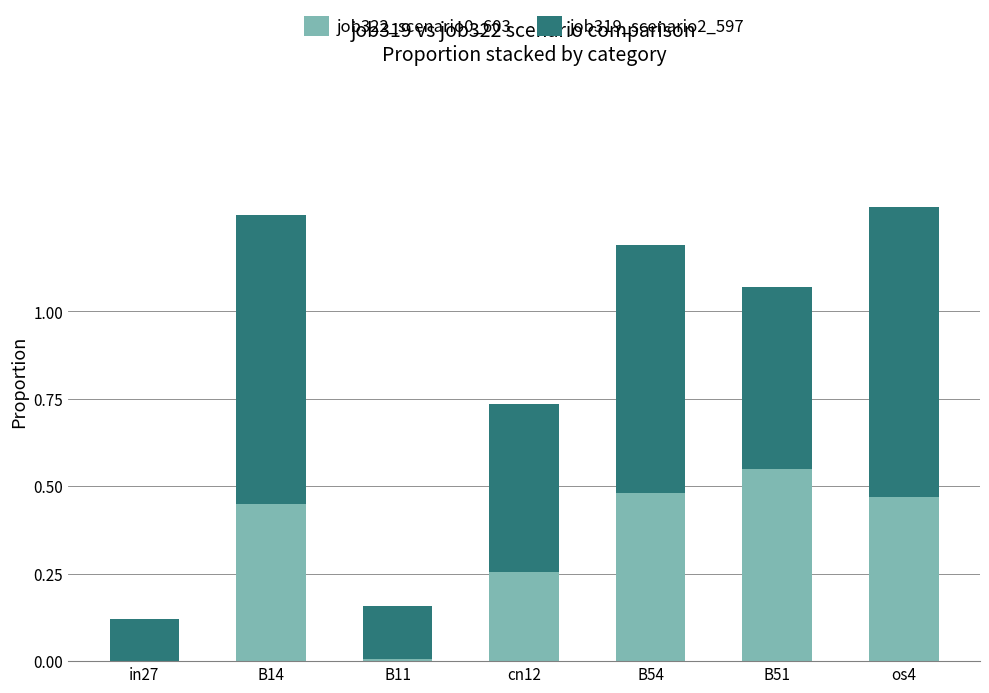

True or false: job322_scenario0_603 has a value of 0.8 at B51.

False